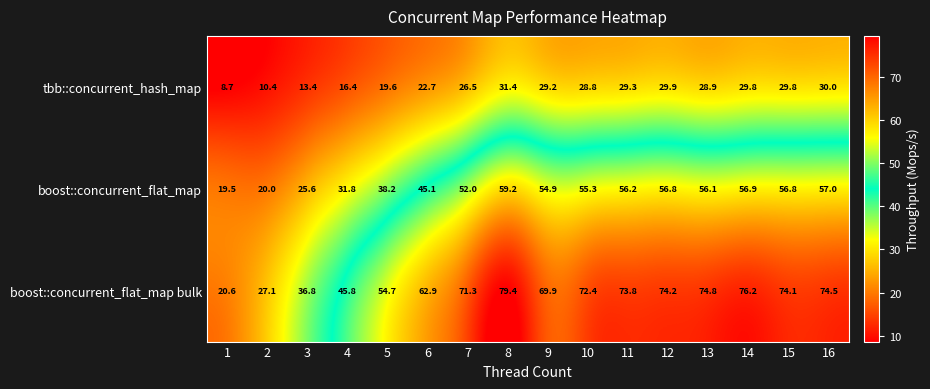

Where does the boost::concurrent_flat_map bulk series first go above 72?

8